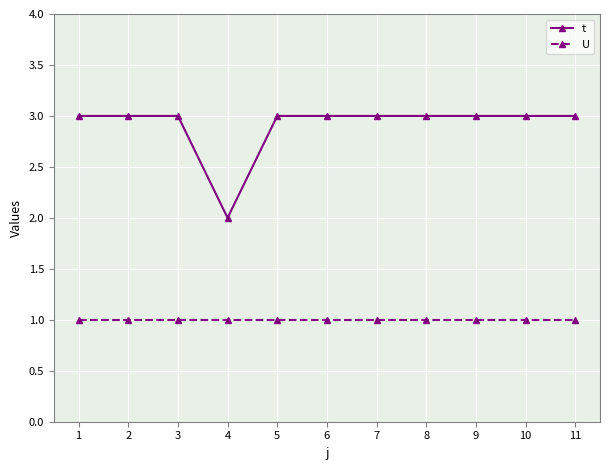

What is the total value across all series at 9?

4